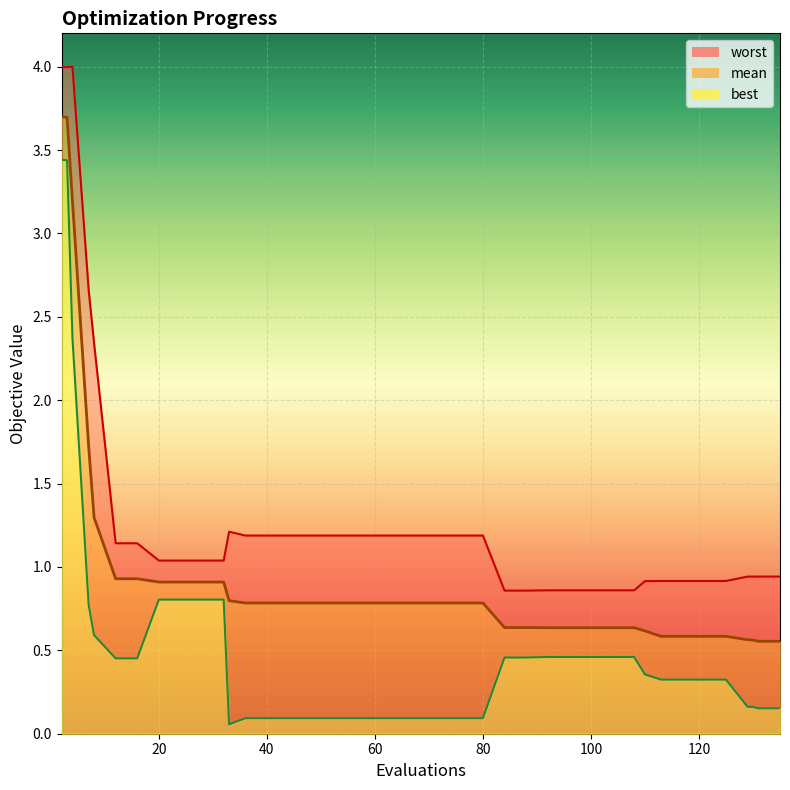

What is the difference between the maximum and minimum values in the worst series?

3.1